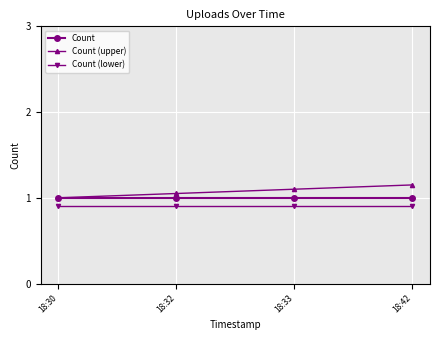

Which series has the largest range (max minus min)?

Count (upper)